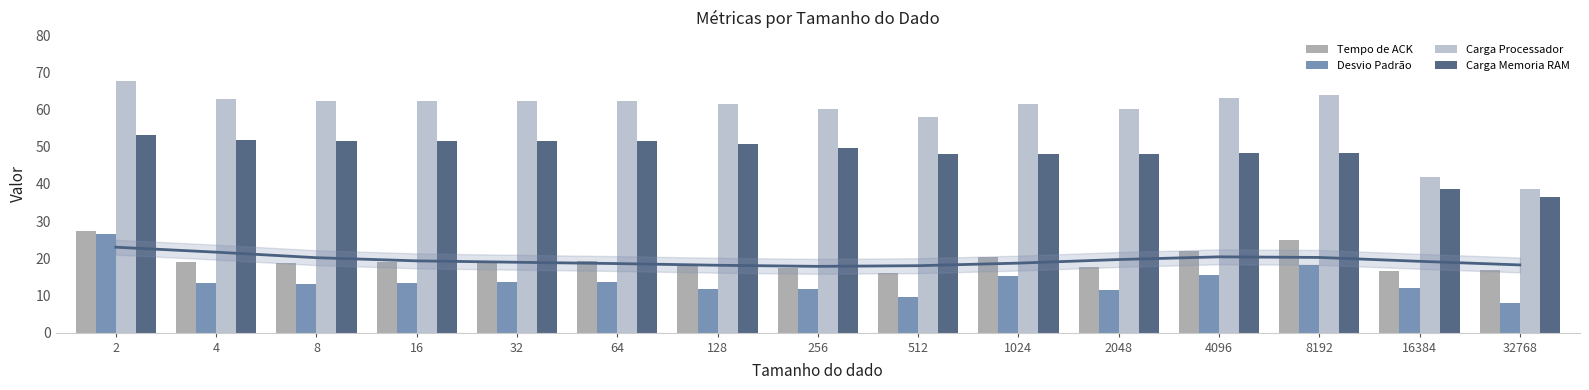

Between 4 and 32768, which series saw the biggest shift?

Carga Processador